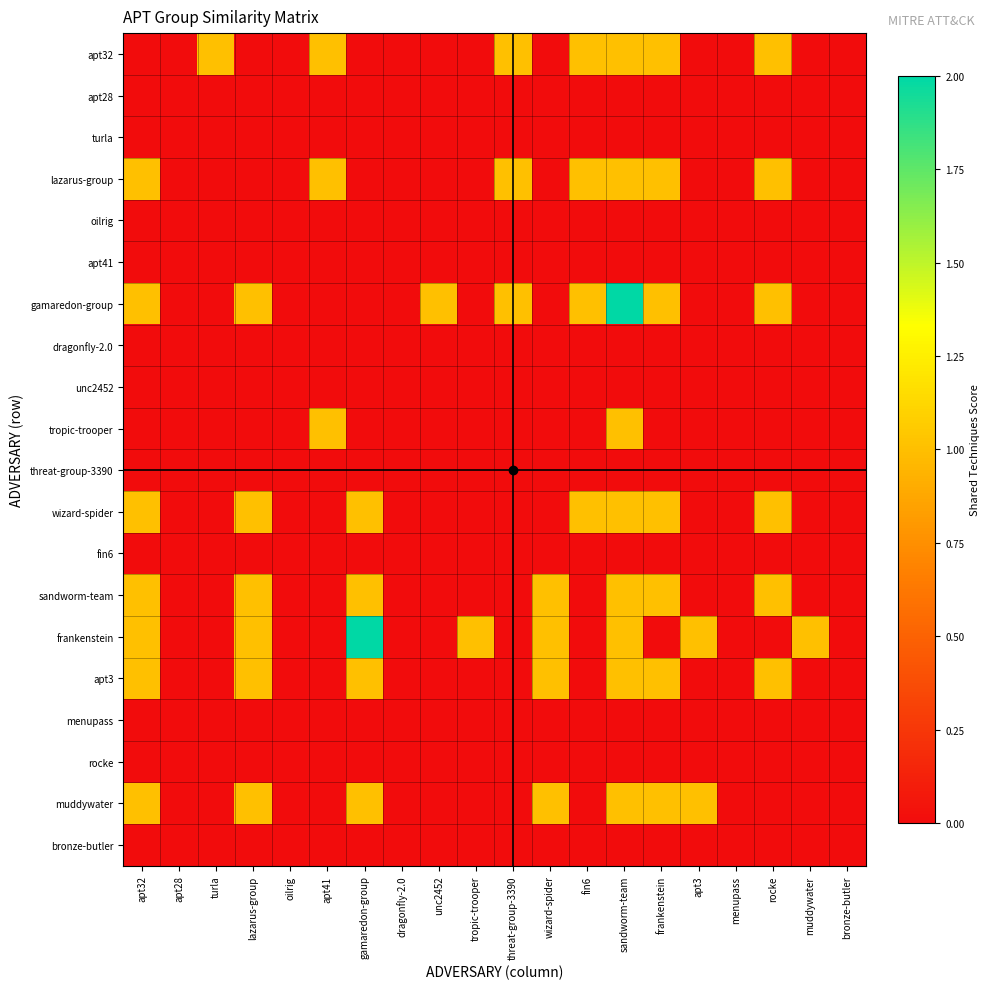

Reading right to left, transcribe all the data shown in this chart.

apt32: bronze-butler=0	muddywater=0	rocke=1	menupass=0	apt3=0	frankenstein=1	sandworm-team=1	fin6=1	wizard-spider=0	threat-group-3390=1	tropic-trooper=0	unc2452=0	dragonfly-2.0=0	gamaredon-group=0	apt41=1	oilrig=0	lazarus-group=0	turla=1	apt28=0	apt32=0
apt28: bronze-butler=0	muddywater=0	rocke=0	menupass=0	apt3=0	frankenstein=0	sandworm-team=0	fin6=0	wizard-spider=0	threat-group-3390=0	tropic-trooper=0	unc2452=0	dragonfly-2.0=0	gamaredon-group=0	apt41=0	oilrig=0	lazarus-group=0	turla=0	apt28=0	apt32=0
turla: bronze-butler=0	muddywater=0	rocke=0	menupass=0	apt3=0	frankenstein=0	sandworm-team=0	fin6=0	wizard-spider=0	threat-group-3390=0	tropic-trooper=0	unc2452=0	dragonfly-2.0=0	gamaredon-group=0	apt41=0	oilrig=0	lazarus-group=0	turla=0	apt28=0	apt32=0
lazarus-group: bronze-butler=0	muddywater=0	rocke=1	menupass=0	apt3=0	frankenstein=1	sandworm-team=1	fin6=1	wizard-spider=0	threat-group-3390=1	tropic-trooper=0	unc2452=0	dragonfly-2.0=0	gamaredon-group=0	apt41=1	oilrig=0	lazarus-group=0	turla=0	apt28=0	apt32=1
oilrig: bronze-butler=0	muddywater=0	rocke=0	menupass=0	apt3=0	frankenstein=0	sandworm-team=0	fin6=0	wizard-spider=0	threat-group-3390=0	tropic-trooper=0	unc2452=0	dragonfly-2.0=0	gamaredon-group=0	apt41=0	oilrig=0	lazarus-group=0	turla=0	apt28=0	apt32=0
apt41: bronze-butler=0	muddywater=0	rocke=0	menupass=0	apt3=0	frankenstein=0	sandworm-team=0	fin6=0	wizard-spider=0	threat-group-3390=0	tropic-trooper=0	unc2452=0	dragonfly-2.0=0	gamaredon-group=0	apt41=0	oilrig=0	lazarus-group=0	turla=0	apt28=0	apt32=0
gamaredon-group: bronze-butler=0	muddywater=0	rocke=1	menupass=0	apt3=0	frankenstein=1	sandworm-team=2	fin6=1	wizard-spider=0	threat-group-3390=1	tropic-trooper=0	unc2452=1	dragonfly-2.0=0	gamaredon-group=0	apt41=0	oilrig=0	lazarus-group=1	turla=0	apt28=0	apt32=1
dragonfly-2.0: bronze-butler=0	muddywater=0	rocke=0	menupass=0	apt3=0	frankenstein=0	sandworm-team=0	fin6=0	wizard-spider=0	threat-group-3390=0	tropic-trooper=0	unc2452=0	dragonfly-2.0=0	gamaredon-group=0	apt41=0	oilrig=0	lazarus-group=0	turla=0	apt28=0	apt32=0
unc2452: bronze-butler=0	muddywater=0	rocke=0	menupass=0	apt3=0	frankenstein=0	sandworm-team=0	fin6=0	wizard-spider=0	threat-group-3390=0	tropic-trooper=0	unc2452=0	dragonfly-2.0=0	gamaredon-group=0	apt41=0	oilrig=0	lazarus-group=0	turla=0	apt28=0	apt32=0
tropic-trooper: bronze-butler=0	muddywater=0	rocke=0	menupass=0	apt3=0	frankenstein=0	sandworm-team=1	fin6=0	wizard-spider=0	threat-group-3390=0	tropic-trooper=0	unc2452=0	dragonfly-2.0=0	gamaredon-group=0	apt41=1	oilrig=0	lazarus-group=0	turla=0	apt28=0	apt32=0
threat-group-3390: bronze-butler=0	muddywater=0	rocke=0	menupass=0	apt3=0	frankenstein=0	sandworm-team=0	fin6=0	wizard-spider=0	threat-group-3390=0	tropic-trooper=0	unc2452=0	dragonfly-2.0=0	gamaredon-group=0	apt41=0	oilrig=0	lazarus-group=0	turla=0	apt28=0	apt32=0
wizard-spider: bronze-butler=0	muddywater=0	rocke=1	menupass=0	apt3=0	frankenstein=1	sandworm-team=1	fin6=1	wizard-spider=0	threat-group-3390=0	tropic-trooper=0	unc2452=0	dragonfly-2.0=0	gamaredon-group=1	apt41=0	oilrig=0	lazarus-group=1	turla=0	apt28=0	apt32=1
fin6: bronze-butler=0	muddywater=0	rocke=0	menupass=0	apt3=0	frankenstein=0	sandworm-team=0	fin6=0	wizard-spider=0	threat-group-3390=0	tropic-trooper=0	unc2452=0	dragonfly-2.0=0	gamaredon-group=0	apt41=0	oilrig=0	lazarus-group=0	turla=0	apt28=0	apt32=0
sandworm-team: bronze-butler=0	muddywater=0	rocke=1	menupass=0	apt3=0	frankenstein=1	sandworm-team=1	fin6=0	wizard-spider=1	threat-group-3390=0	tropic-trooper=0	unc2452=0	dragonfly-2.0=0	gamaredon-group=1	apt41=0	oilrig=0	lazarus-group=1	turla=0	apt28=0	apt32=1
frankenstein: bronze-butler=0	muddywater=1	rocke=0	menupass=0	apt3=1	frankenstein=0	sandworm-team=1	fin6=0	wizard-spider=1	threat-group-3390=0	tropic-trooper=1	unc2452=0	dragonfly-2.0=0	gamaredon-group=2	apt41=0	oilrig=0	lazarus-group=1	turla=0	apt28=0	apt32=1
apt3: bronze-butler=0	muddywater=0	rocke=1	menupass=0	apt3=0	frankenstein=1	sandworm-team=1	fin6=0	wizard-spider=1	threat-group-3390=0	tropic-trooper=0	unc2452=0	dragonfly-2.0=0	gamaredon-group=1	apt41=0	oilrig=0	lazarus-group=1	turla=0	apt28=0	apt32=1
menupass: bronze-butler=0	muddywater=0	rocke=0	menupass=0	apt3=0	frankenstein=0	sandworm-team=0	fin6=0	wizard-spider=0	threat-group-3390=0	tropic-trooper=0	unc2452=0	dragonfly-2.0=0	gamaredon-group=0	apt41=0	oilrig=0	lazarus-group=0	turla=0	apt28=0	apt32=0
rocke: bronze-butler=0	muddywater=0	rocke=0	menupass=0	apt3=0	frankenstein=0	sandworm-team=0	fin6=0	wizard-spider=0	threat-group-3390=0	tropic-trooper=0	unc2452=0	dragonfly-2.0=0	gamaredon-group=0	apt41=0	oilrig=0	lazarus-group=0	turla=0	apt28=0	apt32=0
muddywater: bronze-butler=0	muddywater=0	rocke=0	menupass=0	apt3=1	frankenstein=1	sandworm-team=1	fin6=0	wizard-spider=1	threat-group-3390=0	tropic-trooper=0	unc2452=0	dragonfly-2.0=0	gamaredon-group=1	apt41=0	oilrig=0	lazarus-group=1	turla=0	apt28=0	apt32=1
bronze-butler: bronze-butler=0	muddywater=0	rocke=0	menupass=0	apt3=0	frankenstein=0	sandworm-team=0	fin6=0	wizard-spider=0	threat-group-3390=0	tropic-trooper=0	unc2452=0	dragonfly-2.0=0	gamaredon-group=0	apt41=0	oilrig=0	lazarus-group=0	turla=0	apt28=0	apt32=0